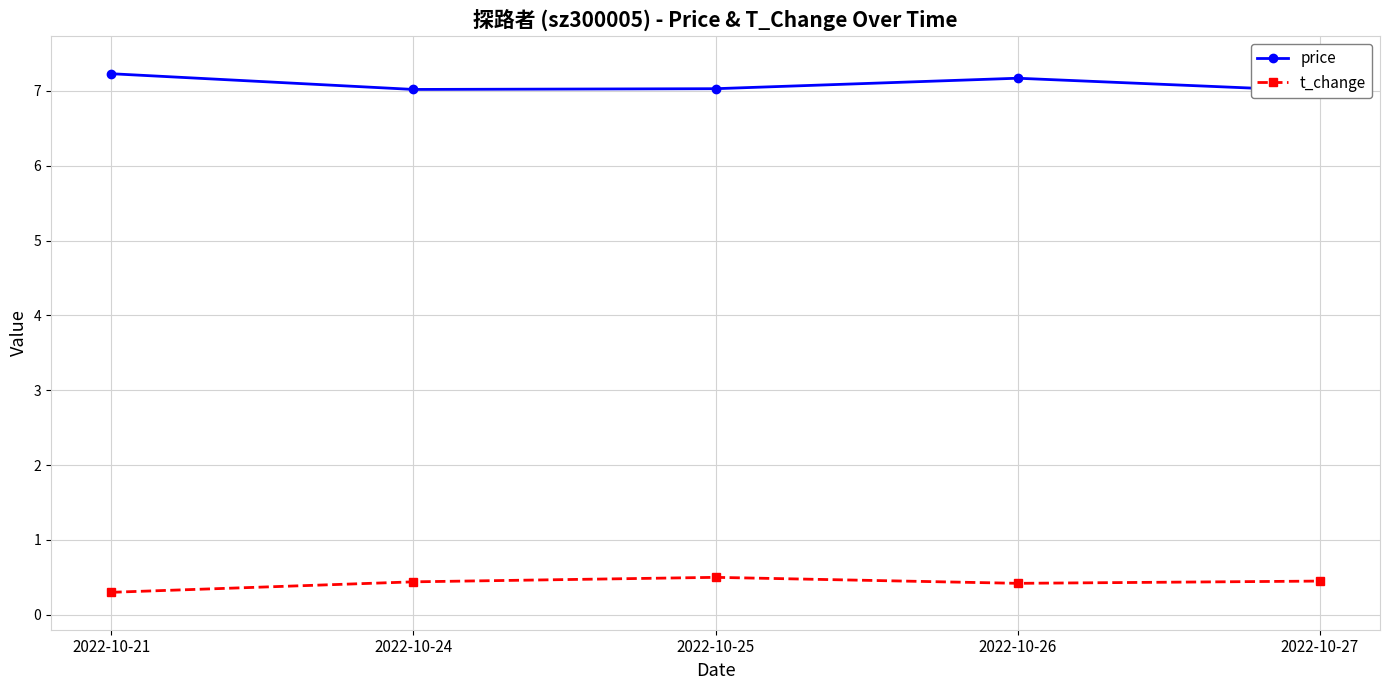

True or false: t_change and price cross at least once.

False